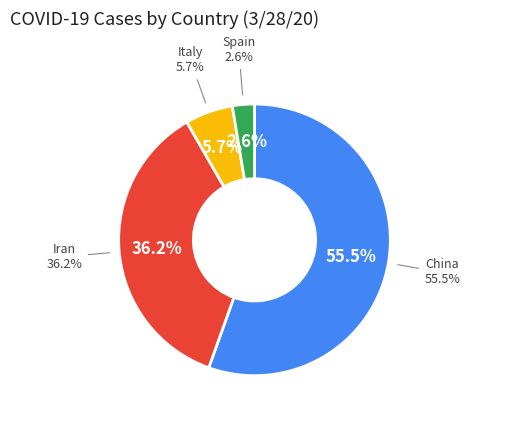

Is there any slice that represents more than half of the pie?

Yes